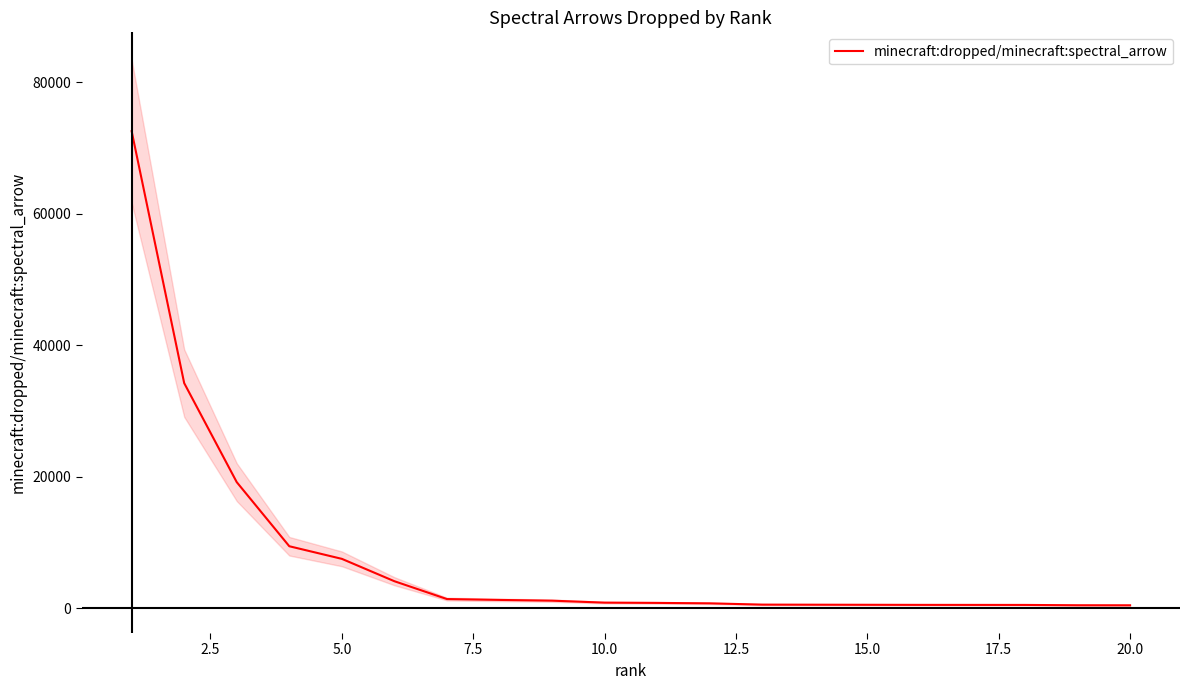

What is the maximum value for minecraft:dropped/minecraft:spectral_arrow?

72587